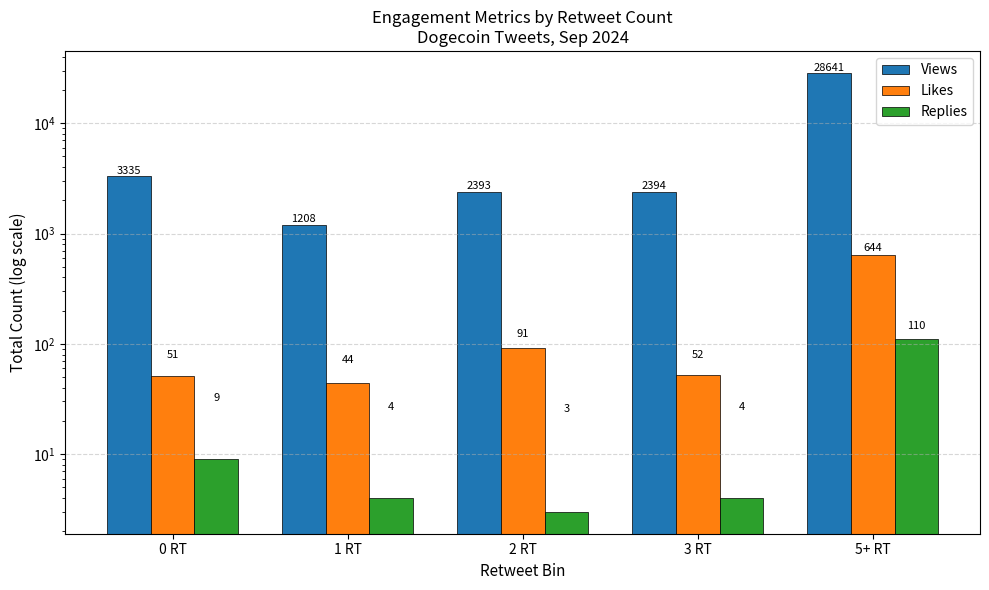

Reading left to right, extract all data points from this chart.

Views: 3335	1208	2393	2394	28641
Likes: 51	44	91	52	644
Replies: 9	4	3	4	110